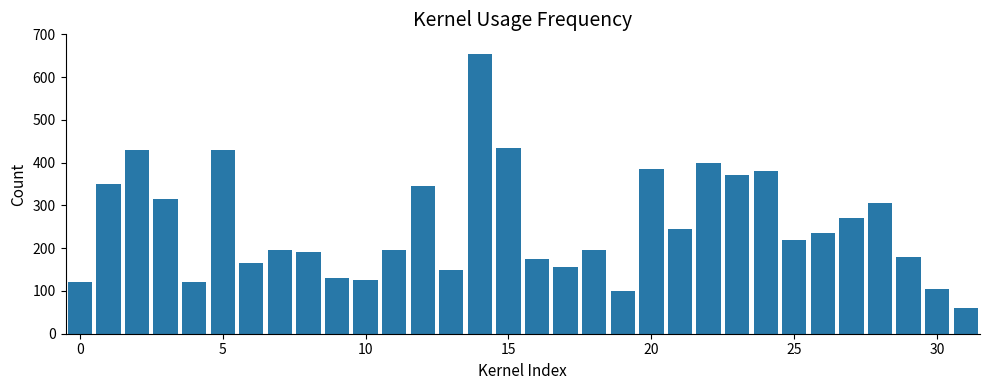

What is the value of the 18th bar from the left?

155